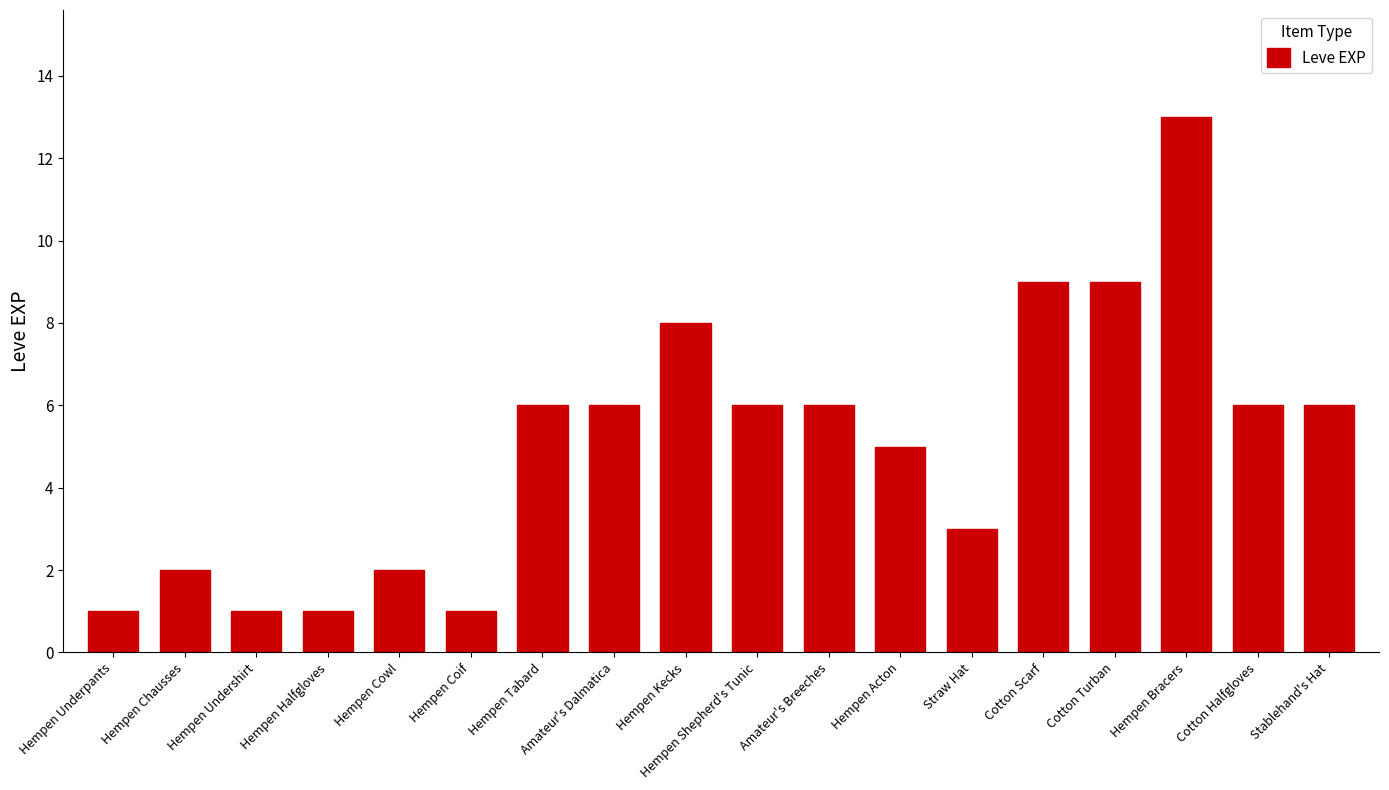

The value at Amateur's Dalmatica is 9. True or false?

False